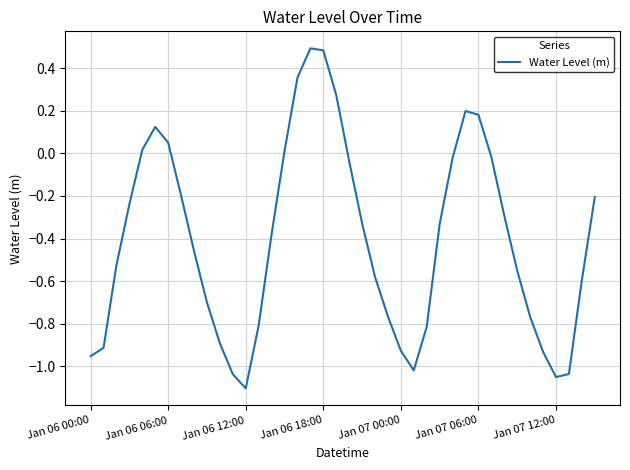

What is the difference between the maximum and minimum values?

1.6